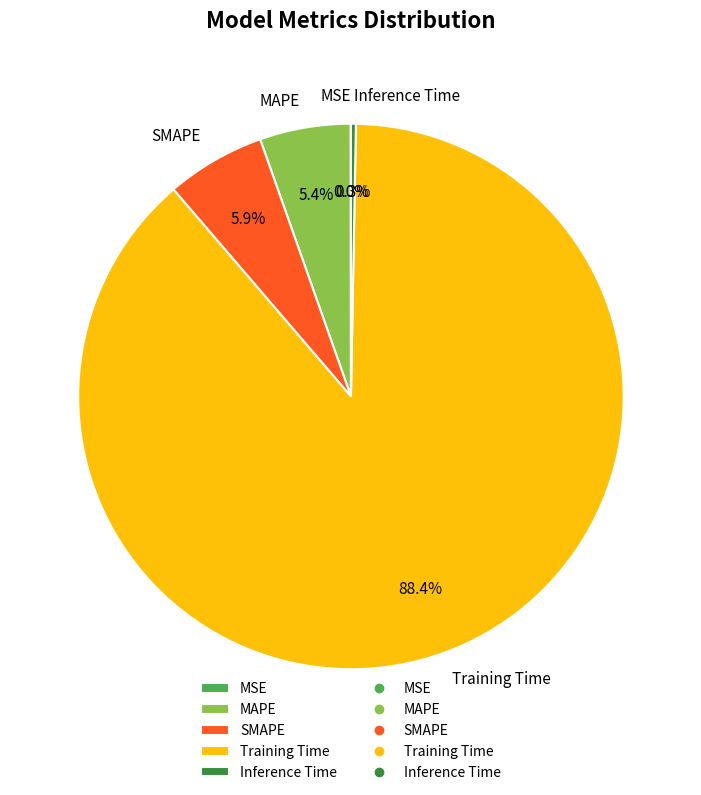

What is the largest slice in the pie chart?

Training Time